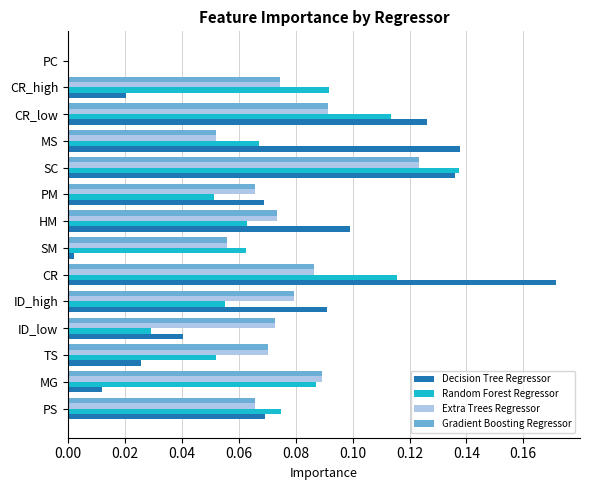

What is the sum of all Decision Tree Regressor values?

1.0